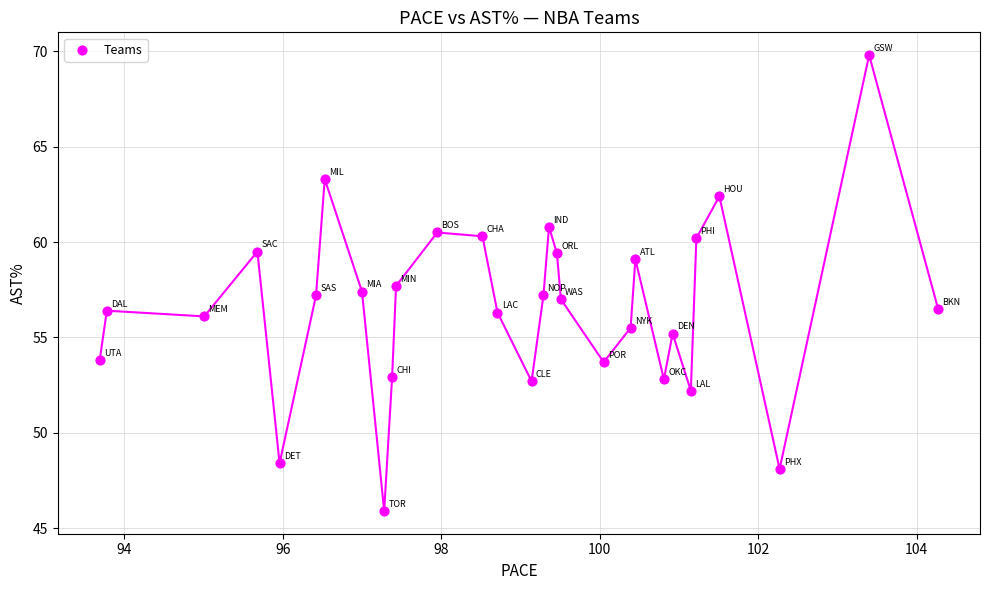

What is the range of Y values (max minus min)?

23.9